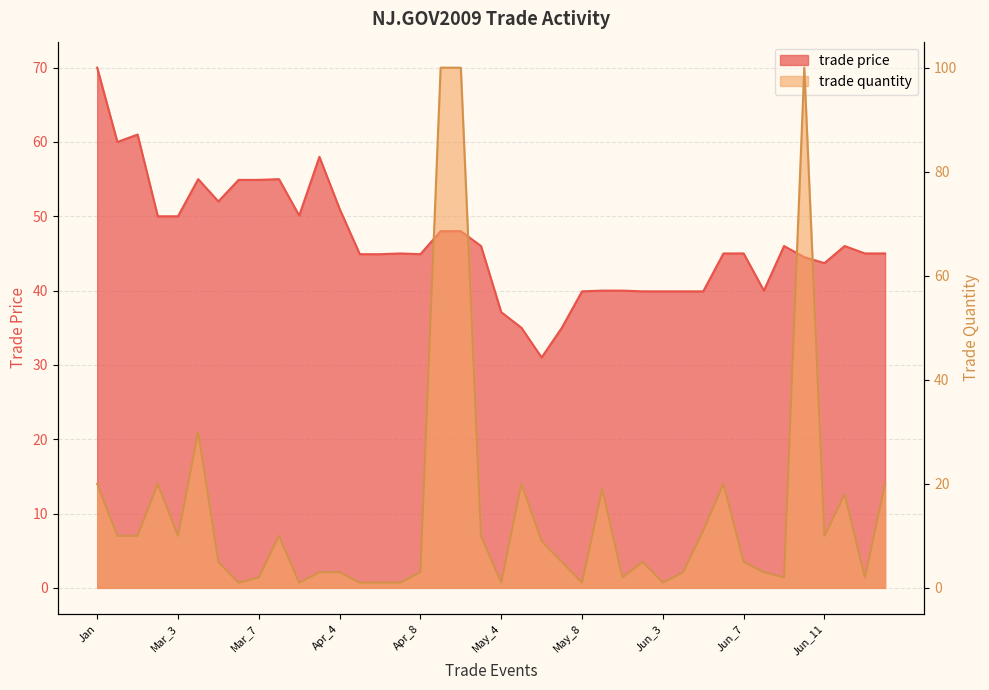

What is the approximate value of trade quantity at Jun_5?

11.0